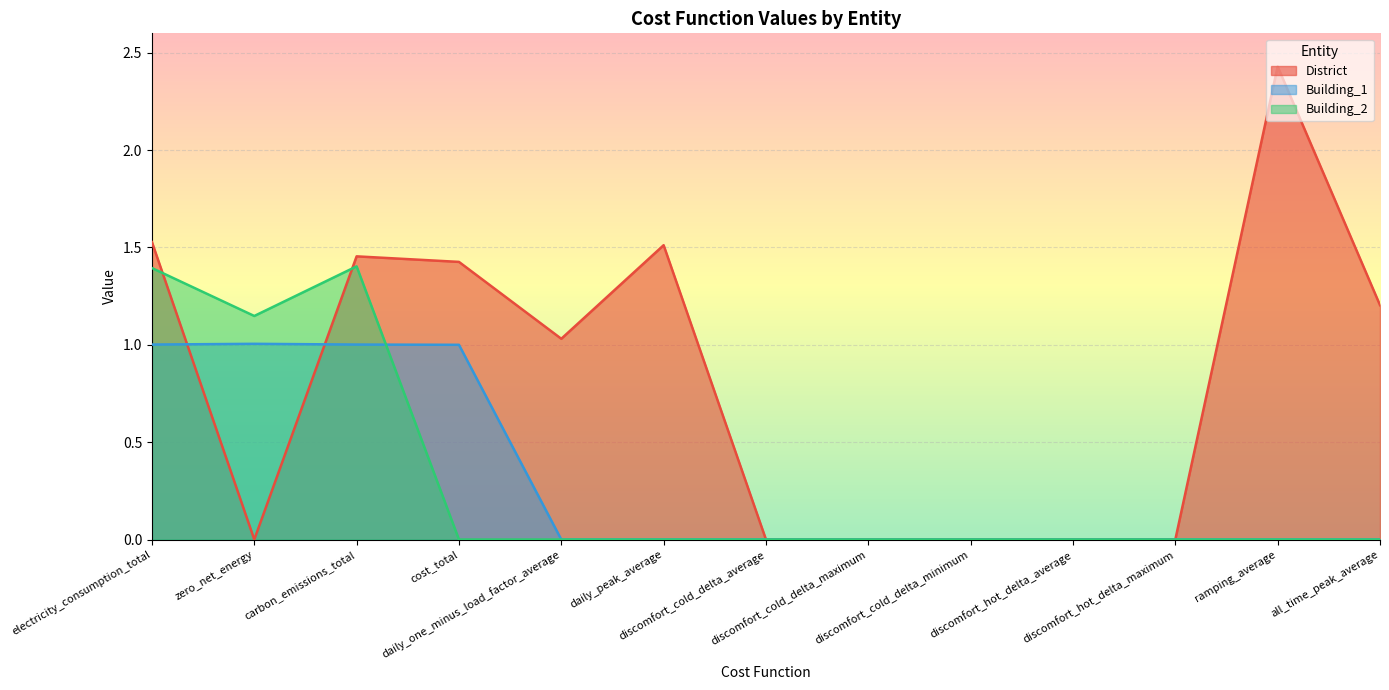

The value of District at carbon_emissions_total is 1.5. True or false?

True